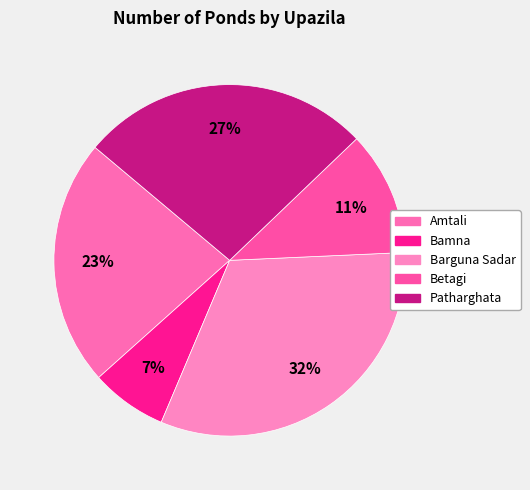

How many slices are in this pie chart?

5